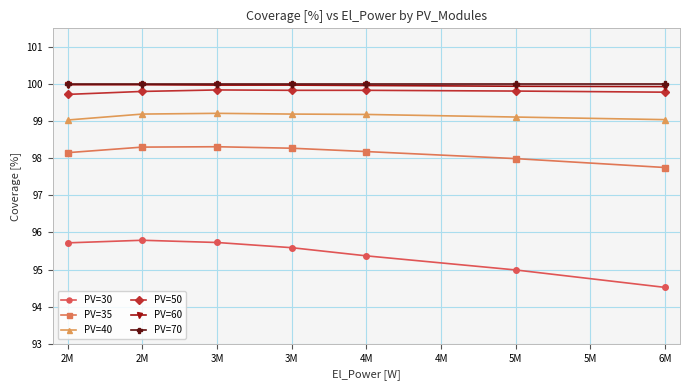

How many lines are shown in the chart?

6